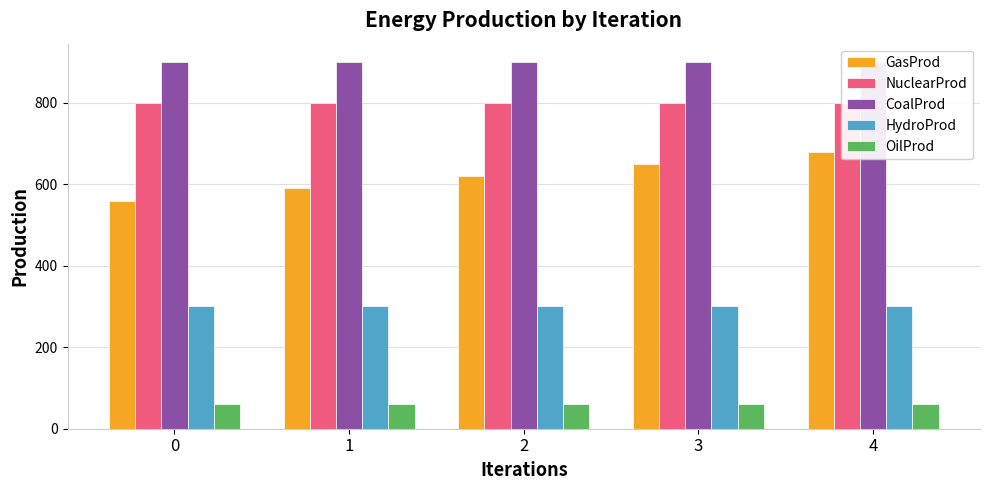

Are the bars grouped side by side (vs. stacked)?

Yes